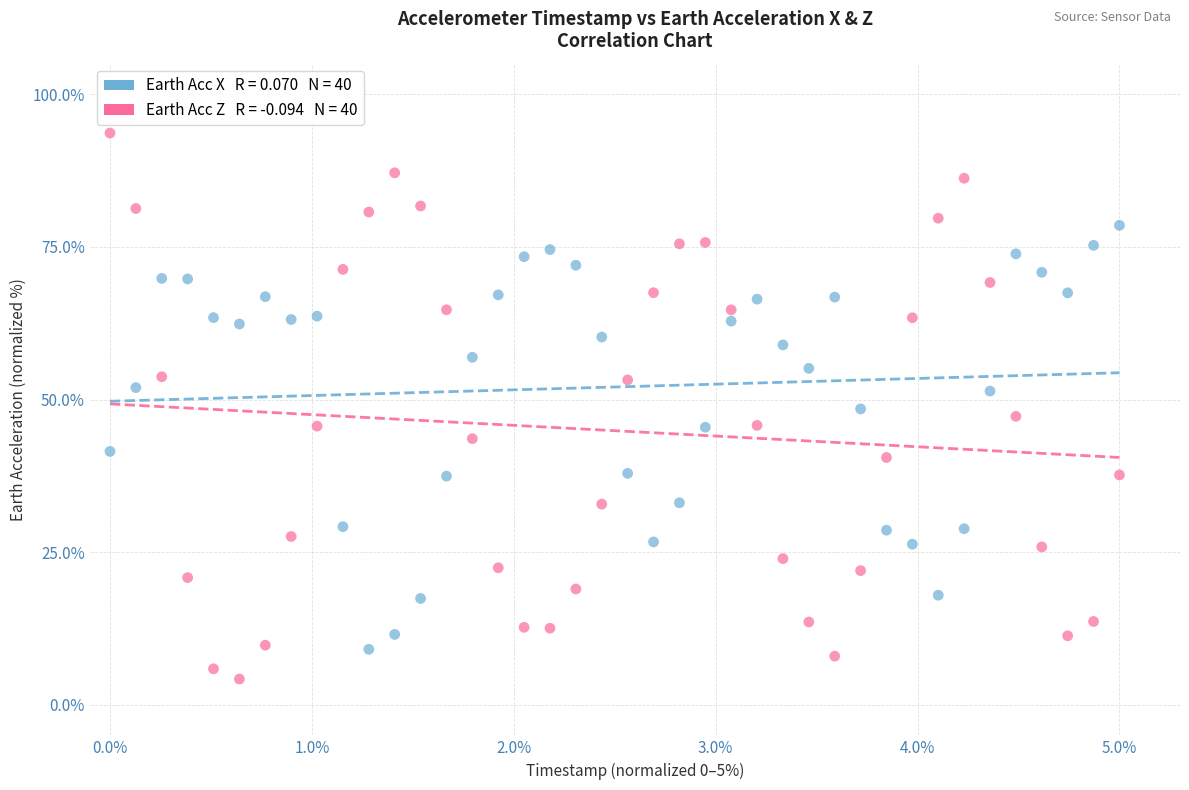

Across all data points, what is the range of X values (max minus min)?

5.0